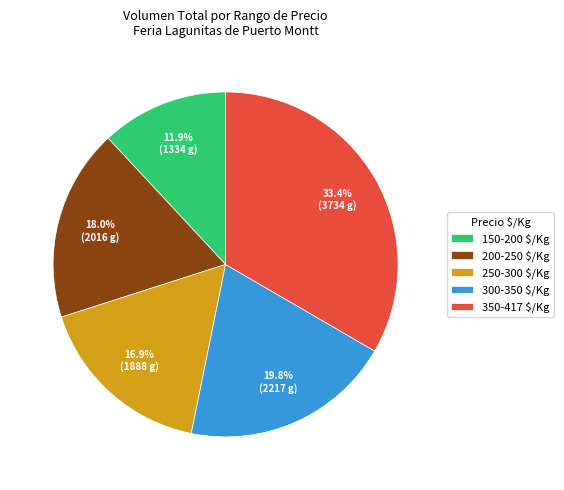

Which category has the smallest portion of the pie?

150-200 $/Kg